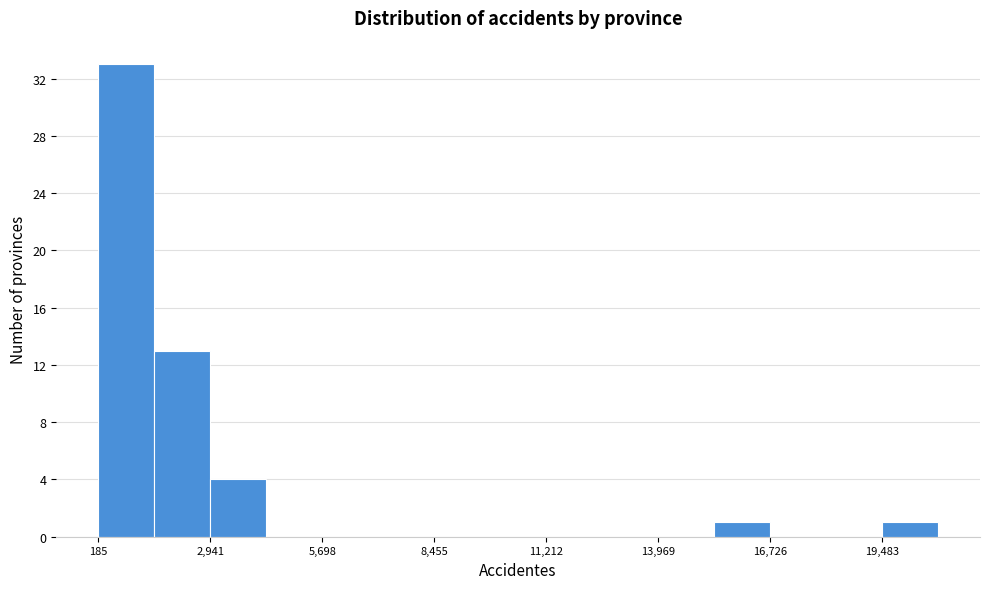

Read against the x-axis, roughly where is the centre of the tallest bar?

1000